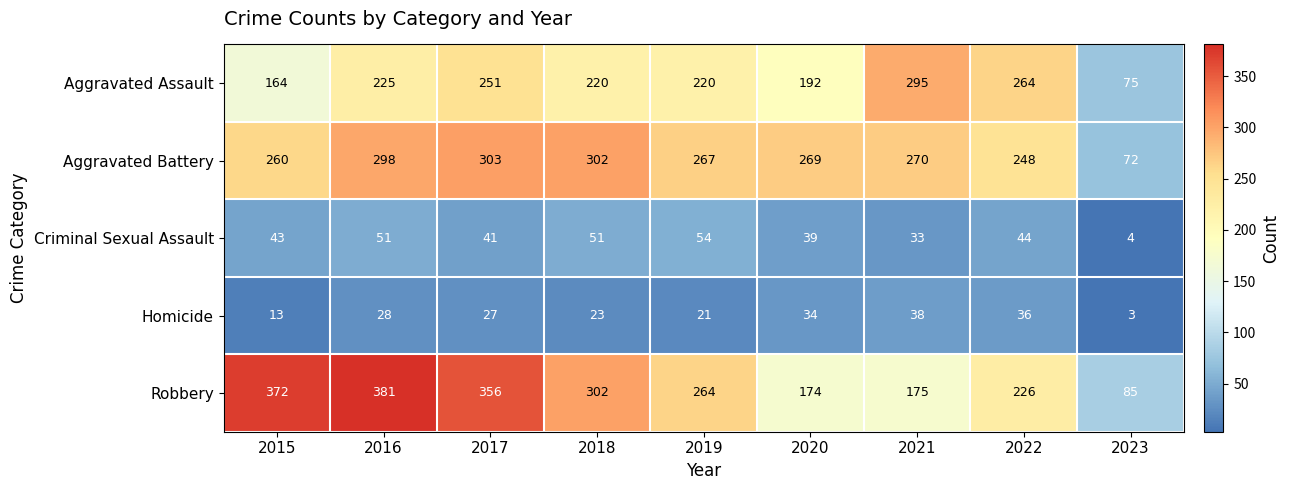

Rank the series at 2022 from highest to lowest value.

Aggravated Assault, Aggravated Battery, Robbery, Criminal Sexual Assault, Homicide